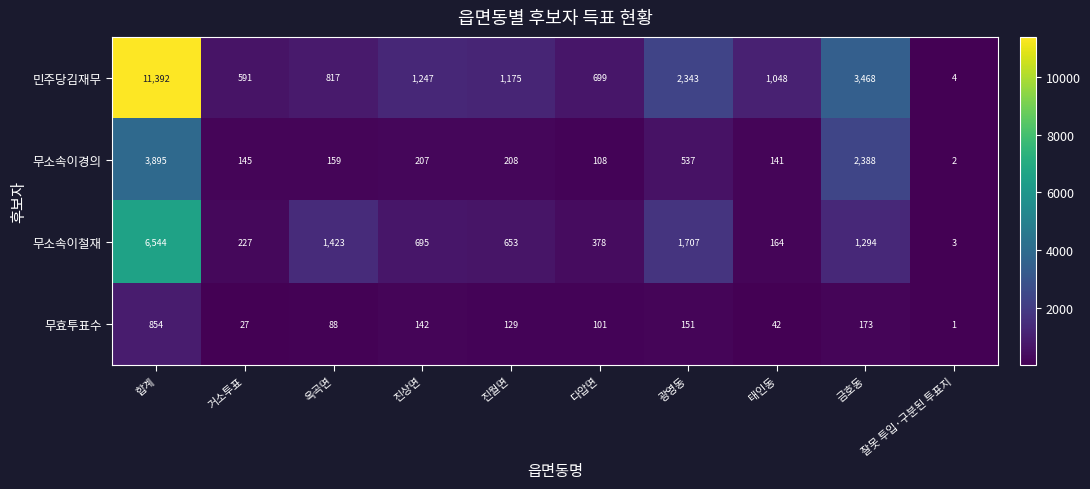

At 다압면, list the series in order from largest to smallest.

민주당김재무, 무소속이철재, 무소속이경의, 무효투표수